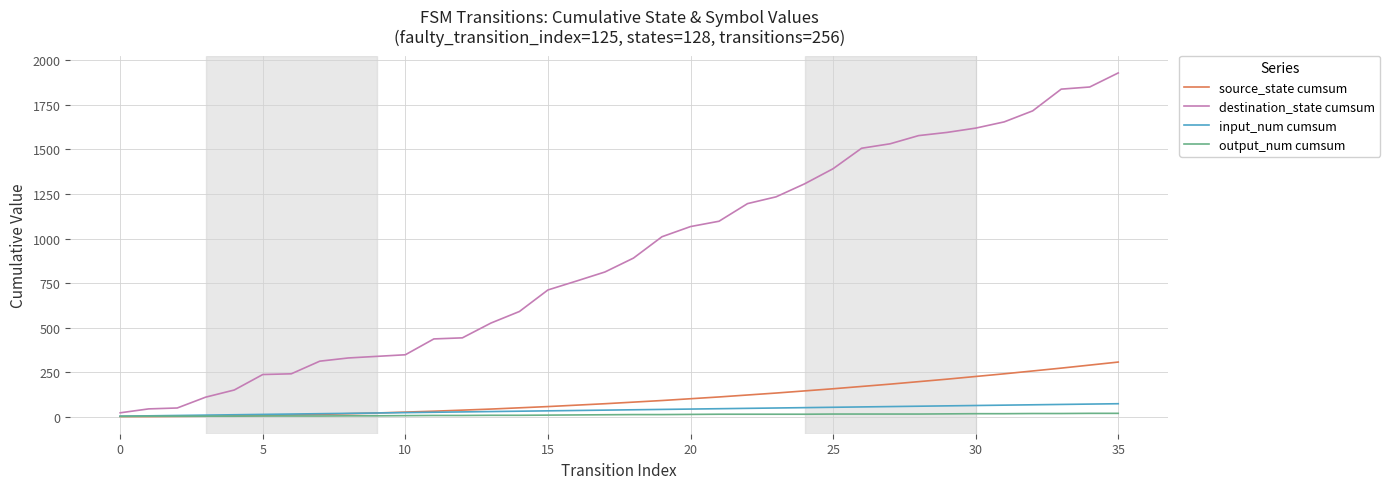

Which series has the largest total across all categories?

destination_state cumsum